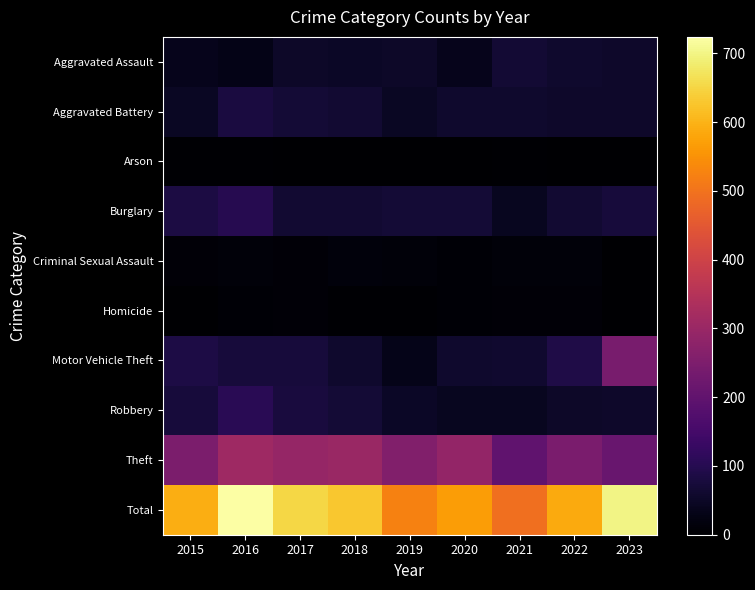

Count the number of categories in the chart.

9